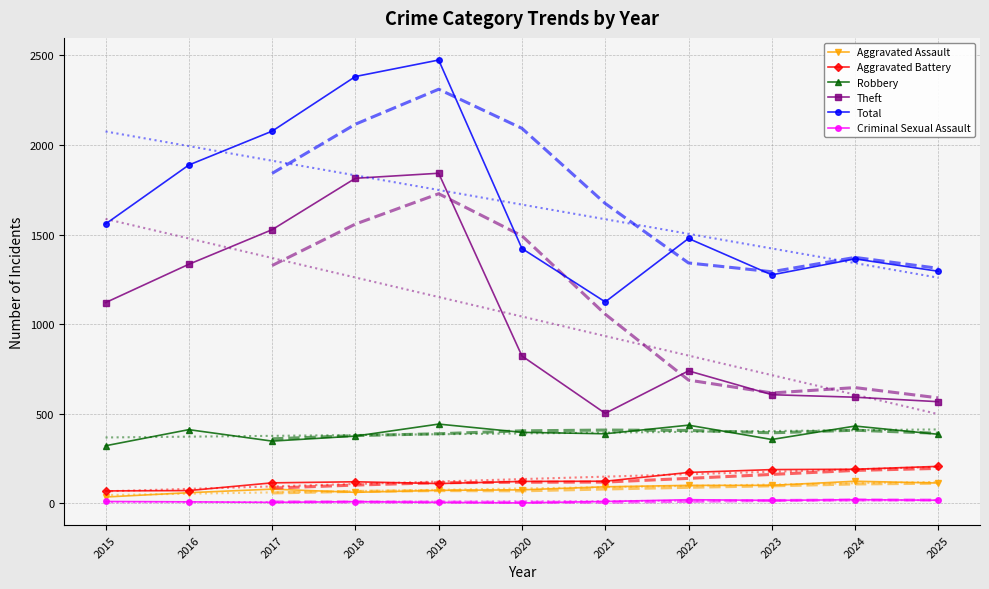

At which category does Criminal Sexual Assault reach its first local valley?

2017